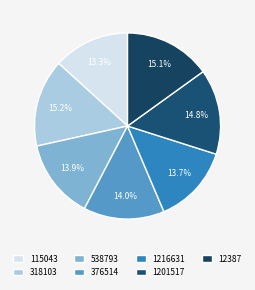

Count the number of slices in the pie.

7